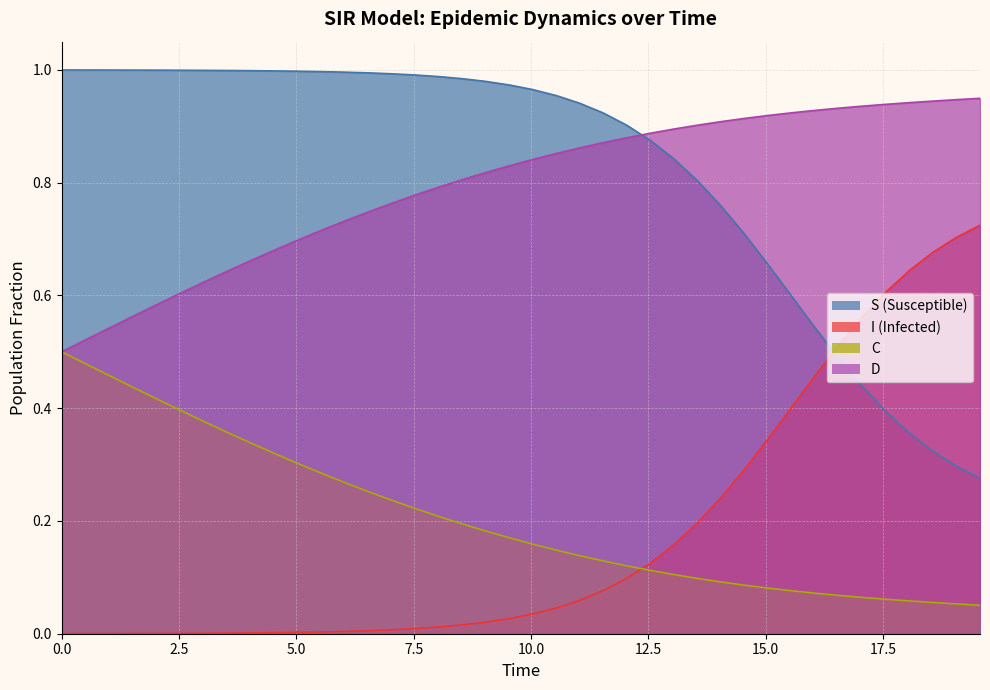

True or false: C and S intersect in this chart.

False